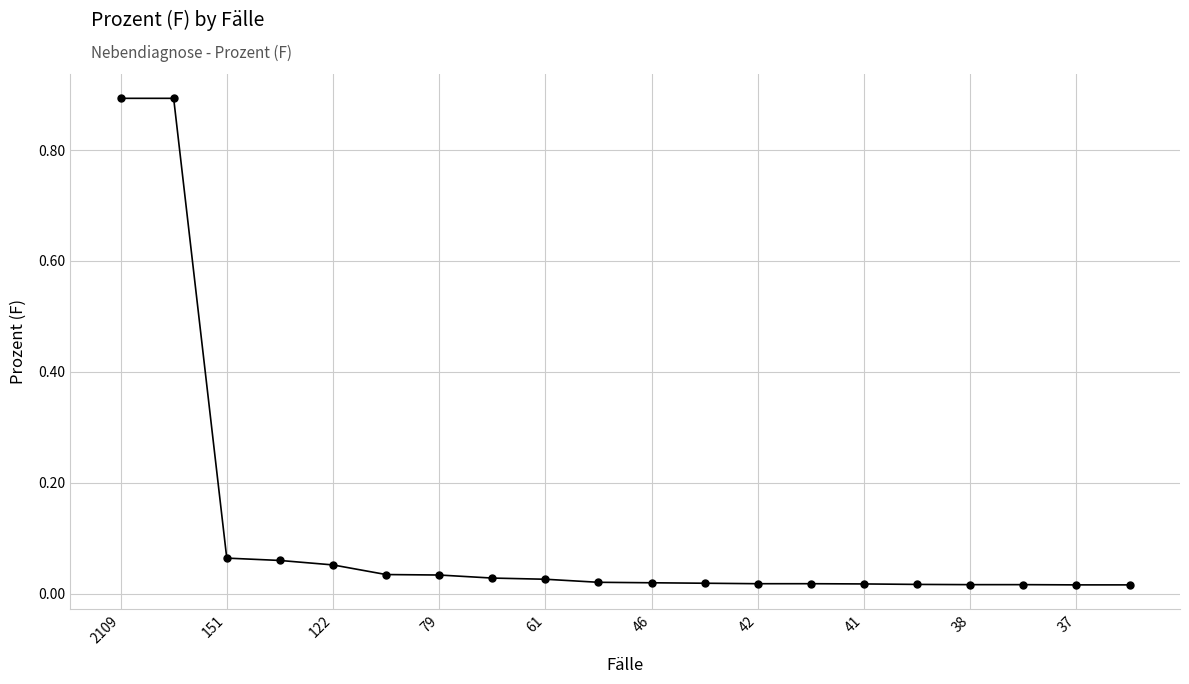

What is the sum of all values?

2.3